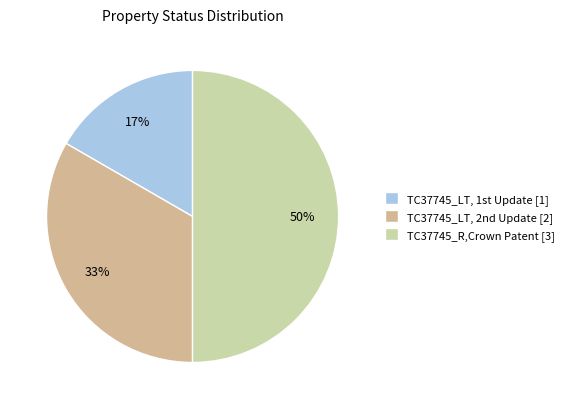

How many slices are in this pie chart?

3